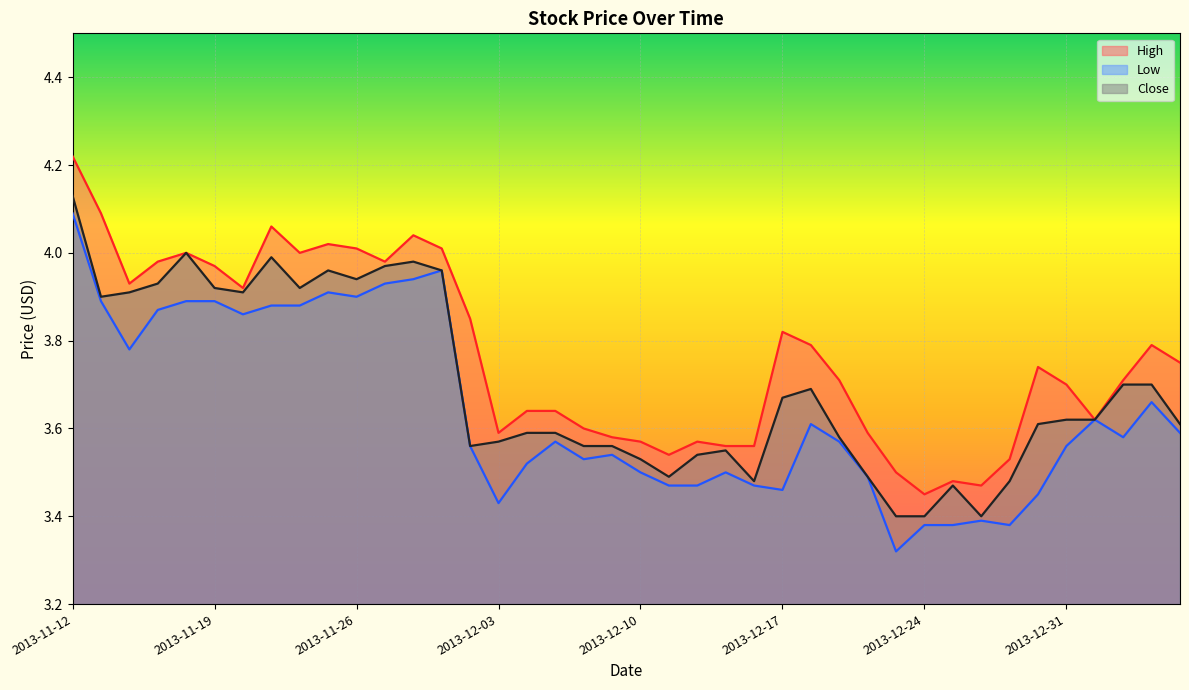

What is the maximum value for Close?

4.1